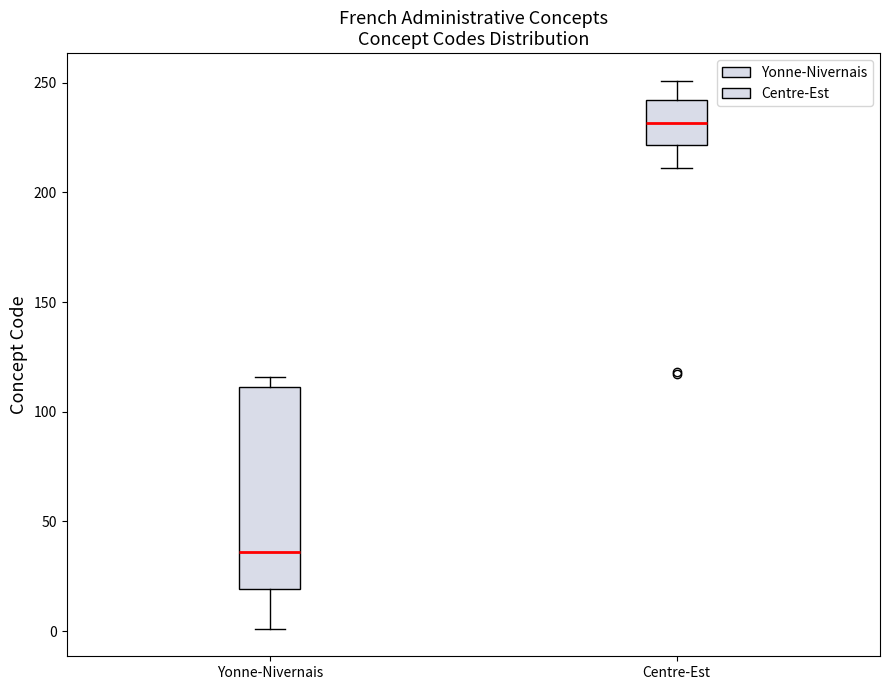

Reading left to right, transcribe this box plot: for each box, give where its median line is, the range the box spans, and where its two whiskers end, as read against the y-axis. The values are not printed on the chart, so give them approximately, as read against the axis.

Yonne-Nivernais: median 35, box 20 to 110, whiskers 0 to 115
Centre-Est: median 230, box 220 to 240, whiskers 210 to 250